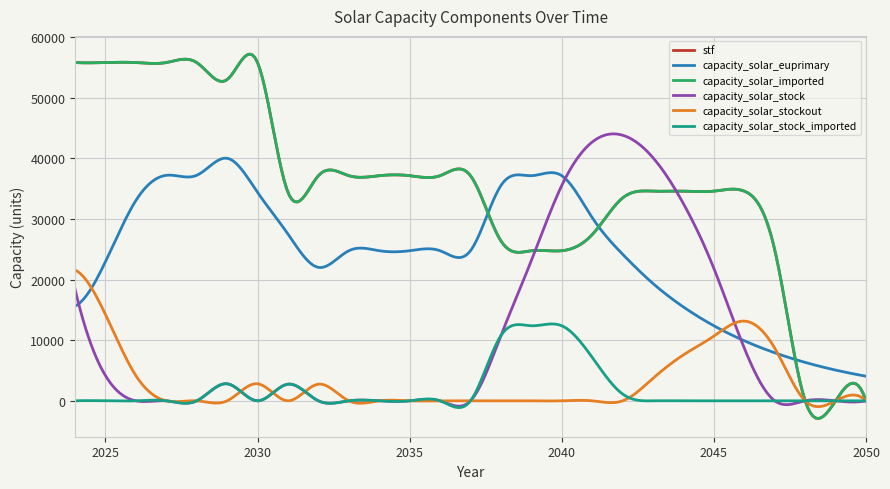

Reading left to right, what are all the values shown in this chart?

stf: 55812.0	55812.0	55812.0	55812.0	55812.0	52999.3	55812.0	34395.3	37146.9	37146.9	37146.9	37146.9	37146.9	37146.9	26382.5	24764.6	24764.6	27423.9	33470.2	34593.1	34593.1	34593.1	34593.1	24919.9	0.0	0.0	0.0
capacity_solar_euprimary: 15616.8	22959.1	33048.1	37208.0	37208.0	40020.7	34395.3	27516.2	22013.0	24764.6	24764.6	24764.6	24764.6	24764.6	35529.0	37146.9	37146.9	30231.3	24185.0	19348.0	15478.4	12382.7	9906.2	7925.0	6340.0	5072.0	4057.6
capacity_solar_imported: 55812.0	55812.0	55812.0	55812.0	55812.0	52999.3	55812.0	34395.3	37146.9	37146.9	37146.9	37146.9	37146.9	37146.9	26382.5	24764.6	24764.6	27423.9	33470.2	34593.1	34593.1	34593.1	34593.1	24919.9	0.0	0.0	0.0
capacity_solar_stock: 18408.8	4159.9	0.0	0.0	0.0	2812.7	0.0	2751.6	0.0	0.0	0.0	0.0	0.0	0.0	10764.4	23146.7	35529.0	42698.3	43821.2	40107.2	32523.5	21844.2	8688.3	0.0	0.0	0.0	0.0
capacity_solar_stockout: 21591.2	14248.9	4159.9	0.0	0.0	0.0	2812.7	0.0	2751.6	0.0	0.0	0.0	0.0	0.0	0.0	0.0	0.0	0.0	0.0	3714.0	7583.6	10679.3	13155.9	8688.3	0.0	0.0	0.0
capacity_solar_stock_imported: 0.0	0.0	0.0	0.0	0.0	2812.7	0.0	2751.6	0.0	0.0	0.0	0.0	0.0	0.0	10764.4	12382.3	12382.3	7169.2	1123.0	0.0	0.0	0.0	0.0	0.0	0.0	0.0	0.0